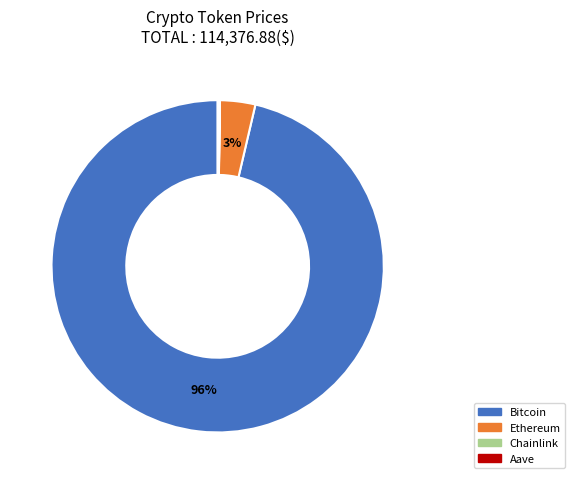

Is there any slice that represents more than half of the pie?

Yes